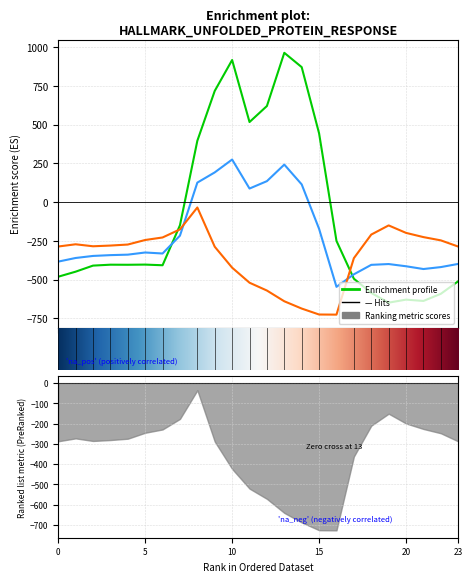

Reading left to right, transcribe all the data shown in this chart.

row_0.0: 0=-482.0	1=-449.5	2=-410.3	3=-404.4	4=-404.9	5=-403.8	6=-408.0	7=-150.1	8=395.3	9=716.9	10=916.2	11=516.0	12=619.4	13=962.7	14=870.3	15=443.0	16=-250.9	17=-494.8	18=-586.7	19=-649.2	20=-629.9	21=-638.4	22=-592.3	23=-511.3
row_0.1: 0=-384.6	1=-361.1	2=-347.9	3=-342.7	4=-339.6	5=-325.7	6=-332.2	7=-217.1	8=125.2	9=191.1	10=274.1	11=87.0	12=134.6	13=241.5	14=113.7	15=-173.1	16=-547.3	17=-466.6	18=-405.4	19=-400.2	20=-414.5	21=-432.4	22=-419.9	23=-399.4
row_0.2: 0=-287.1	1=-272.7	2=-285.5	3=-281.0	4=-274.4	5=-245.0	6=-228.8	7=-176.6	8=-35.3	9=-288.5	10=-423.5	11=-520.6	12=-571.2	13=-640.4	14=-687.4	15=-725.8	16=-726.6	17=-362.4	18=-210.0	19=-151.0	20=-199.2	21=-226.4	22=-247.4	23=-287.5